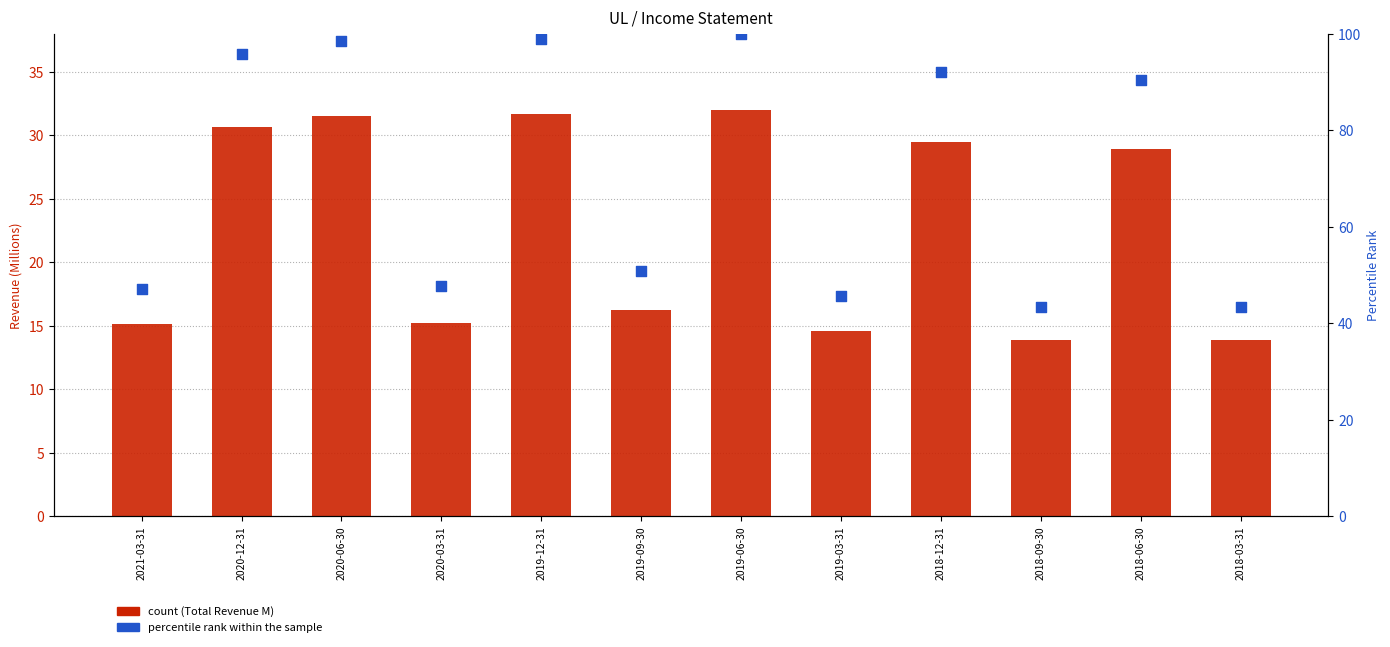

Which series has the largest total across all categories?

percentile rank within the sample